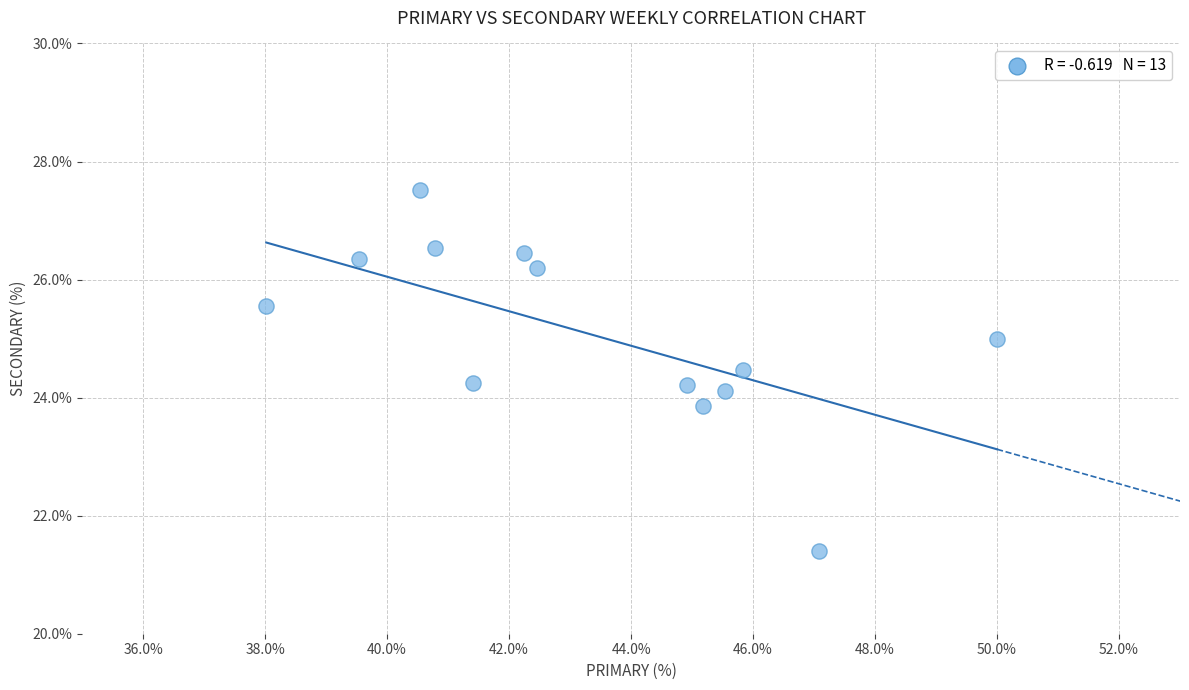

What is the range of X values (max minus min)?

12.0